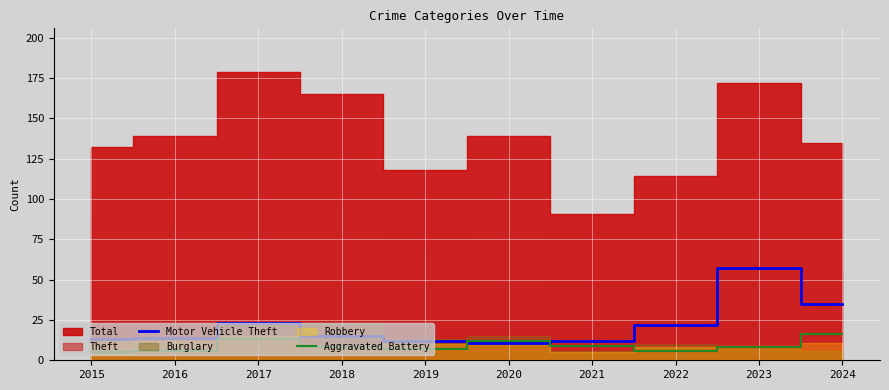

Between 2016 and 2023, which series saw the biggest shift?

Motor Vehicle Theft